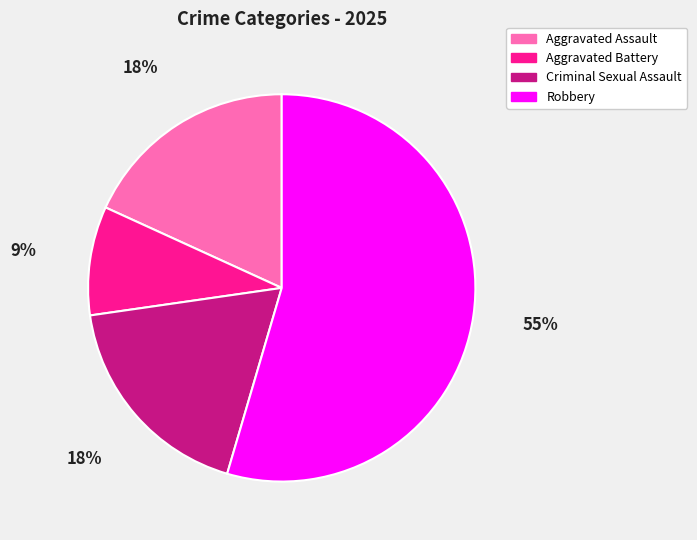

Combined, do Aggravated Assault and Aggravated Battery account for over 50%?

No